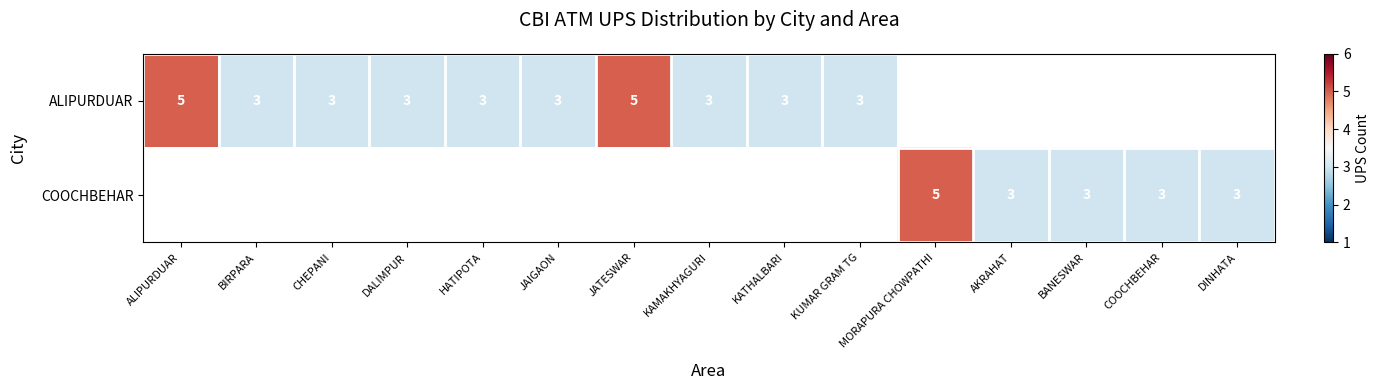

Which label corresponds to the smallest value in the chart?

BIRPARA